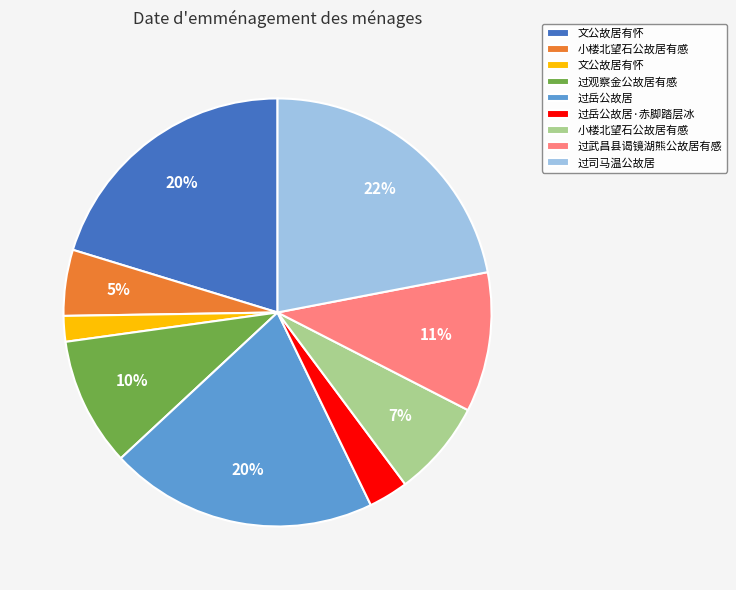

To the nearest percent, what is the difference between the largest and smallest slice percentages?

20%